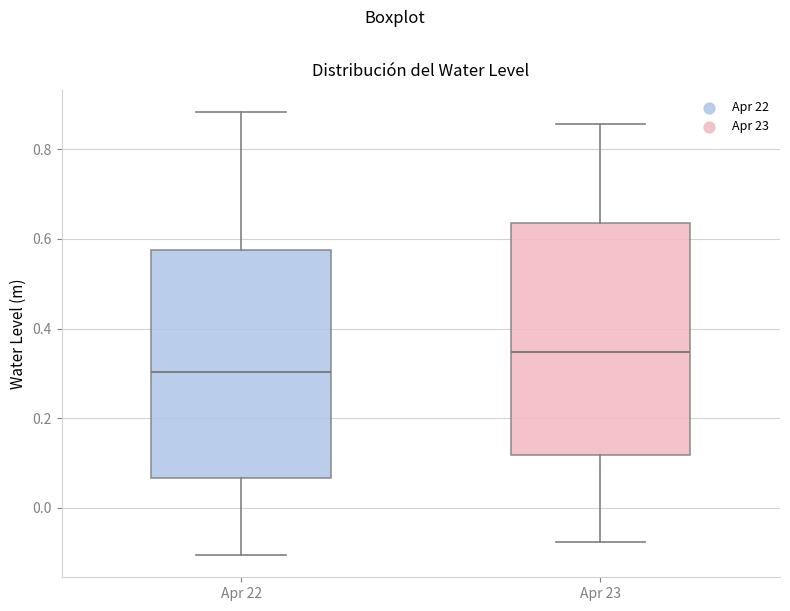

Which box has the highest median line?

Apr 23